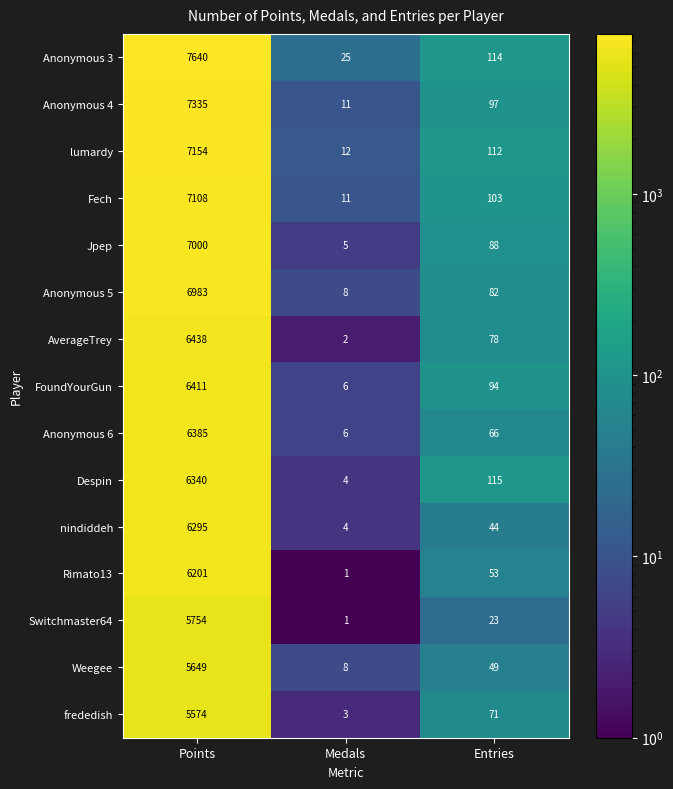

At Points, list the series in order from largest to smallest.

Anonymous 3, Anonymous 4, lumardy, Fech, Jpep, Anonymous 5, AverageTrey, FoundYourGun, Anonymous 6, Despin, nindiddeh, Rimato13, Switchmaster64, Weegee, frededish